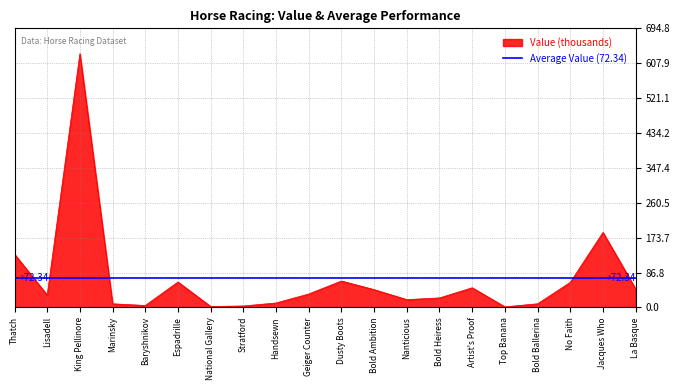

Which category has the highest value in the Value (thousands) series?

King Pellinore